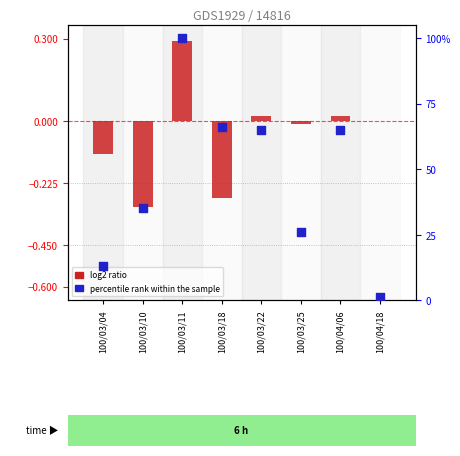

Which series has the largest total across all categories?

percentile rank within the sample